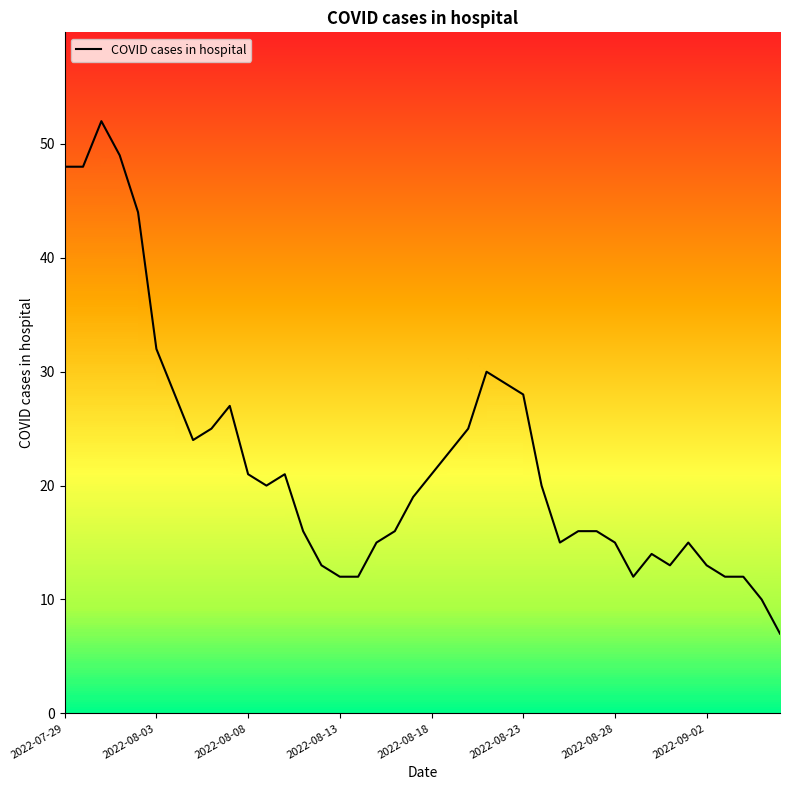

What is the highest value of the COVID cases in hospital series?

52